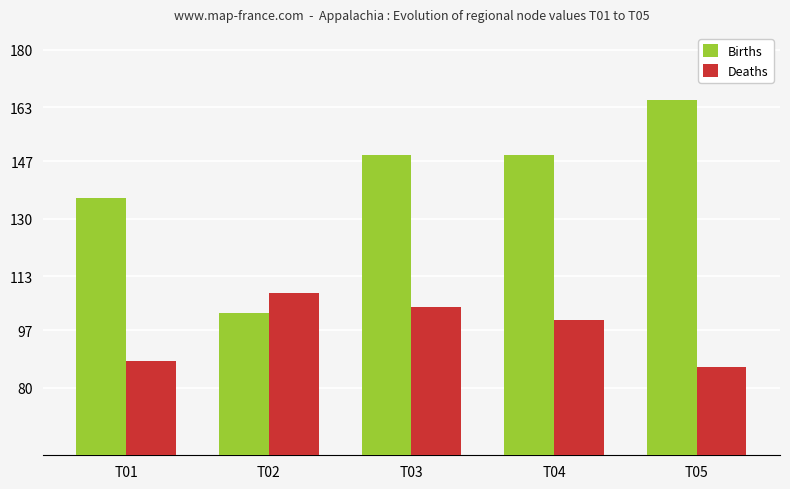

Rank the series by their average value, from lowest to highest.

Deaths, Births